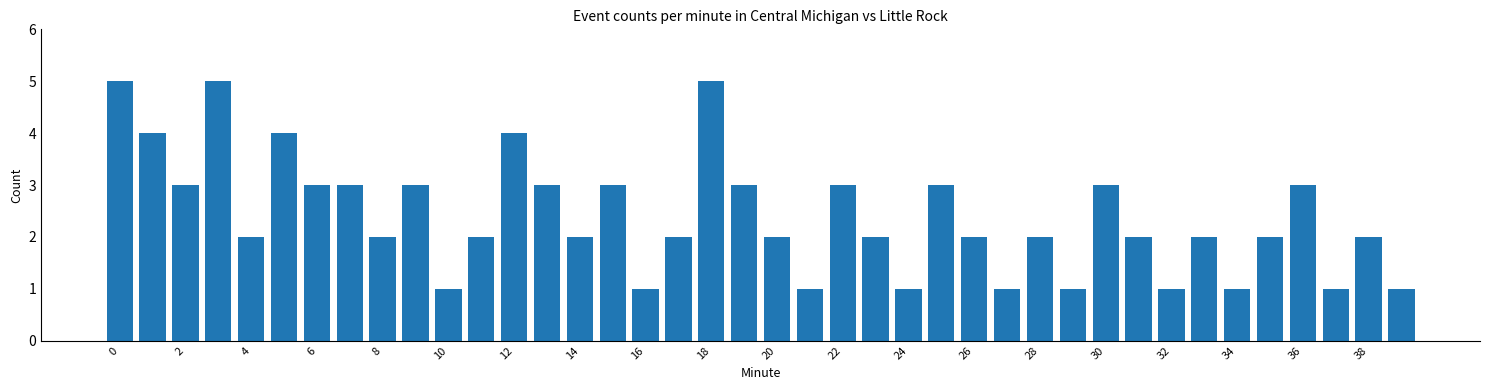

What is the sum of all values?

96